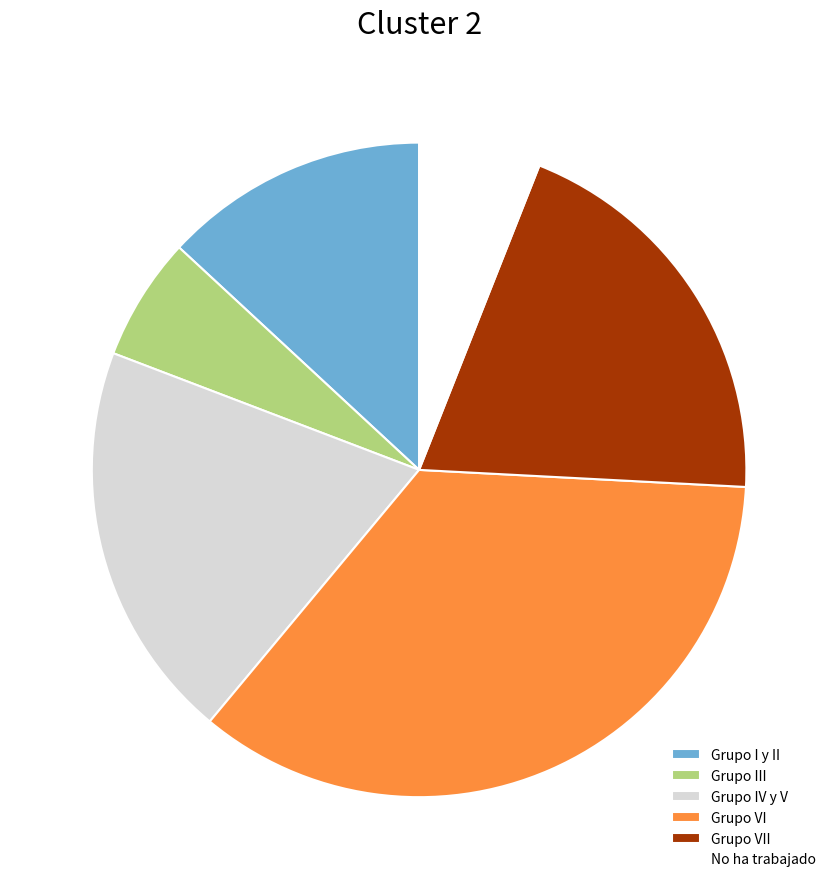

Which category has the biggest portion of the pie?

Grupo VI